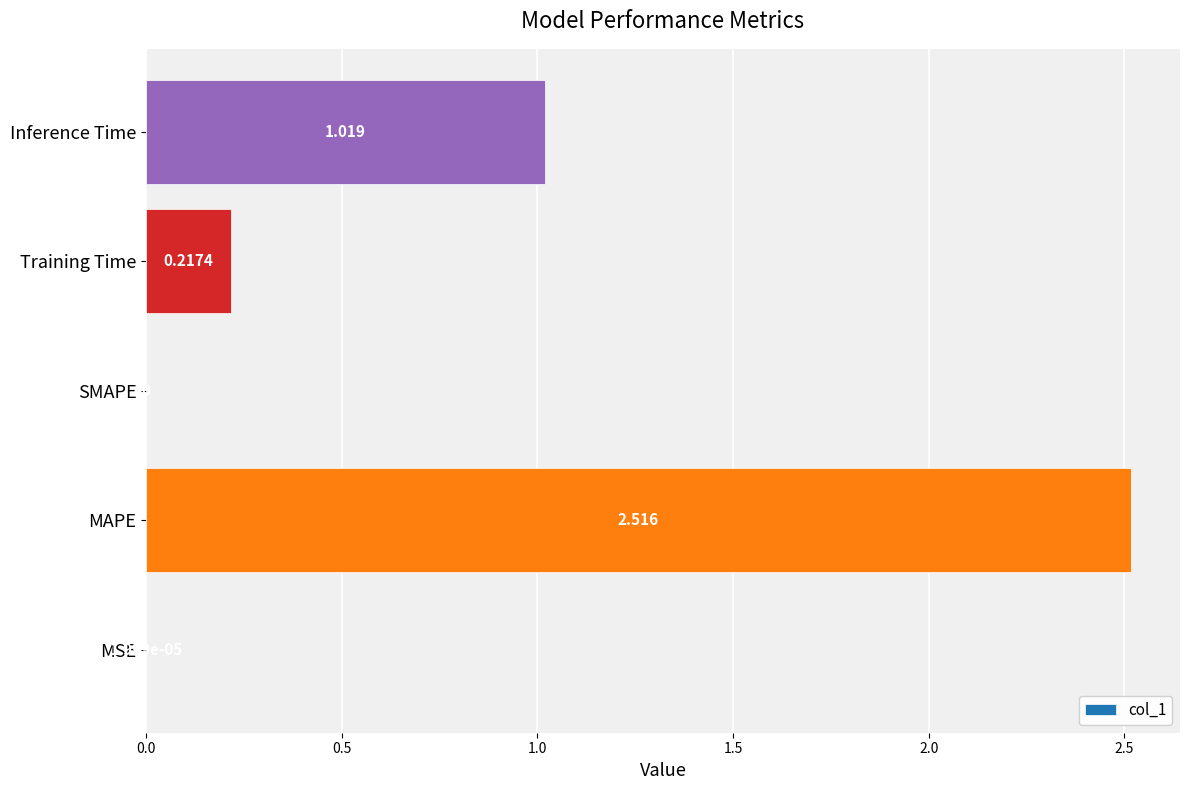

At which label is the value closest to 1?

Inference Time